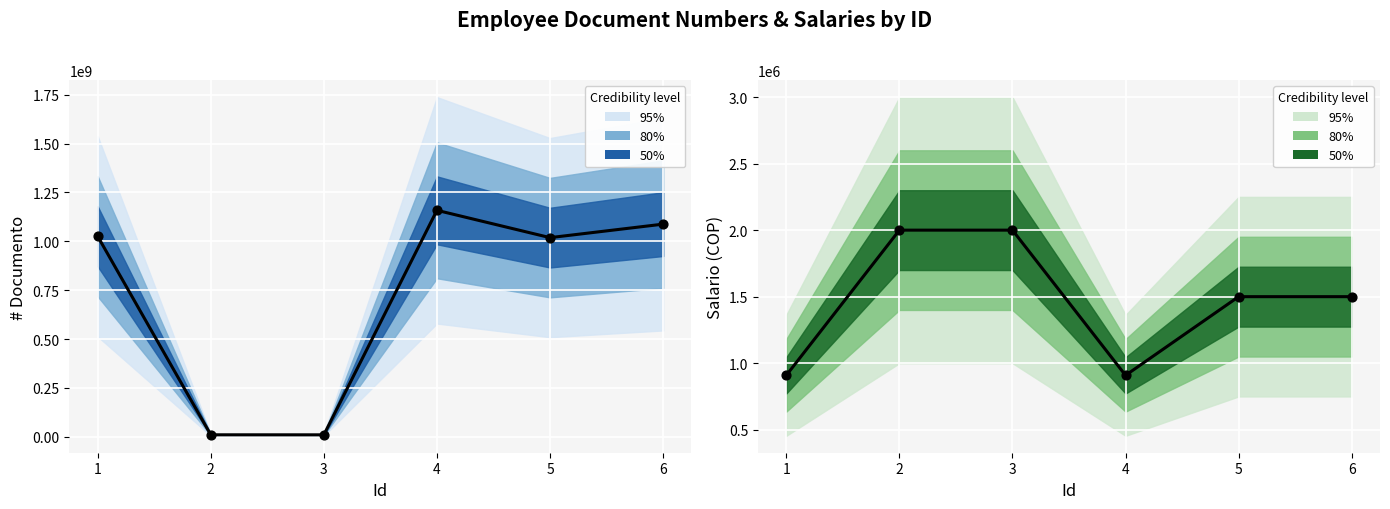

At how many categories does at least one series exceed 1024094994?

3